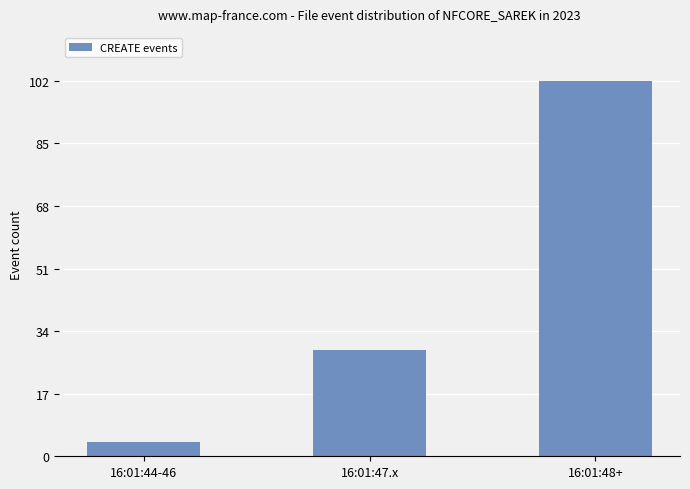

What is the label of the 3rd bar from the right?

16:01:44-46